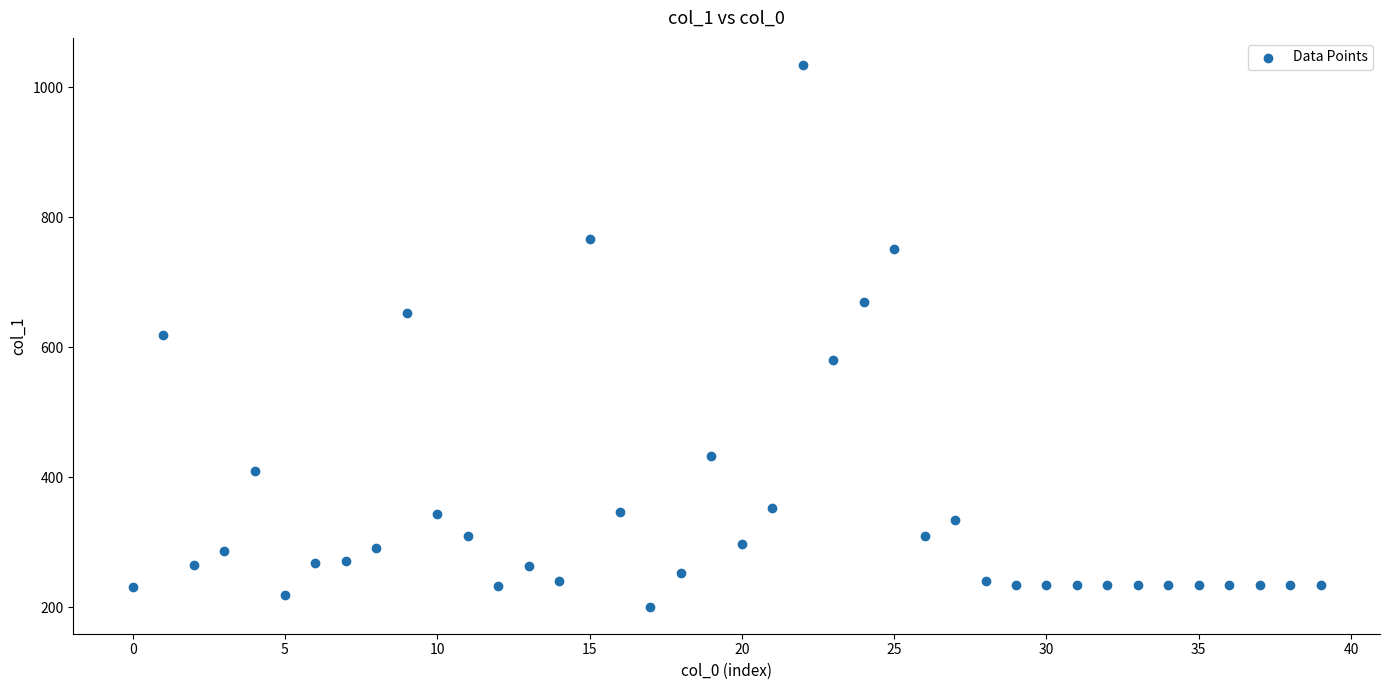

What is the range of Y values (max minus min)?

833